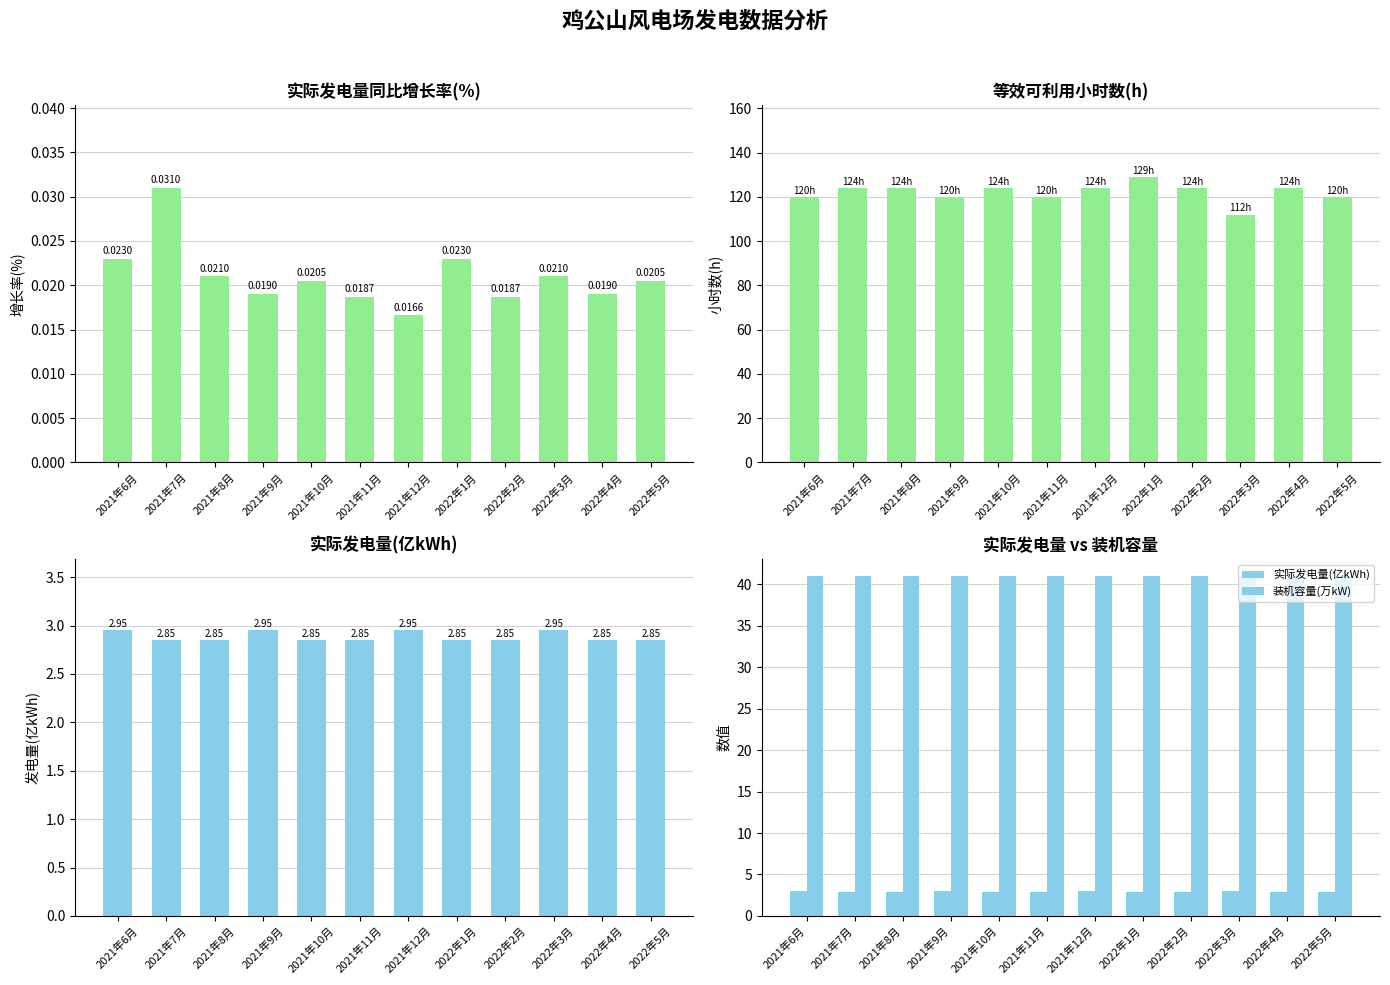

Where is 装机容量(万kW) nearest to the value 41?

2021年6月